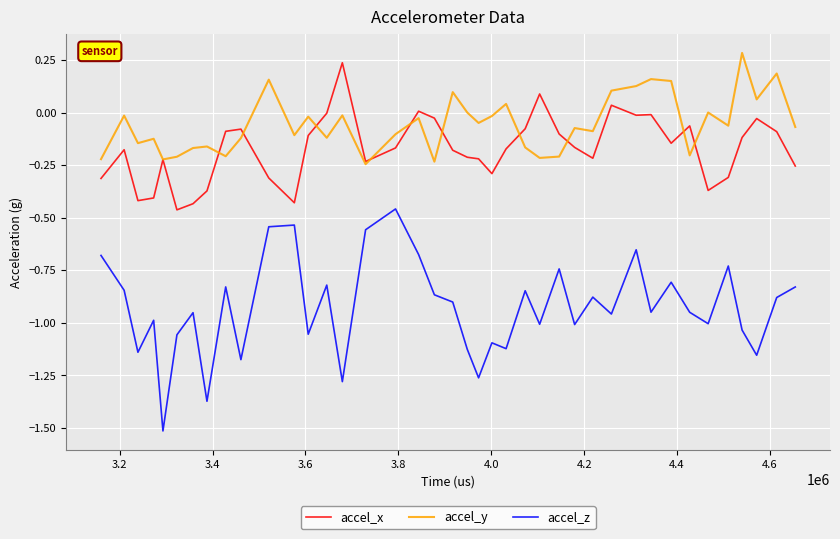

How many lines are shown in the chart?

3